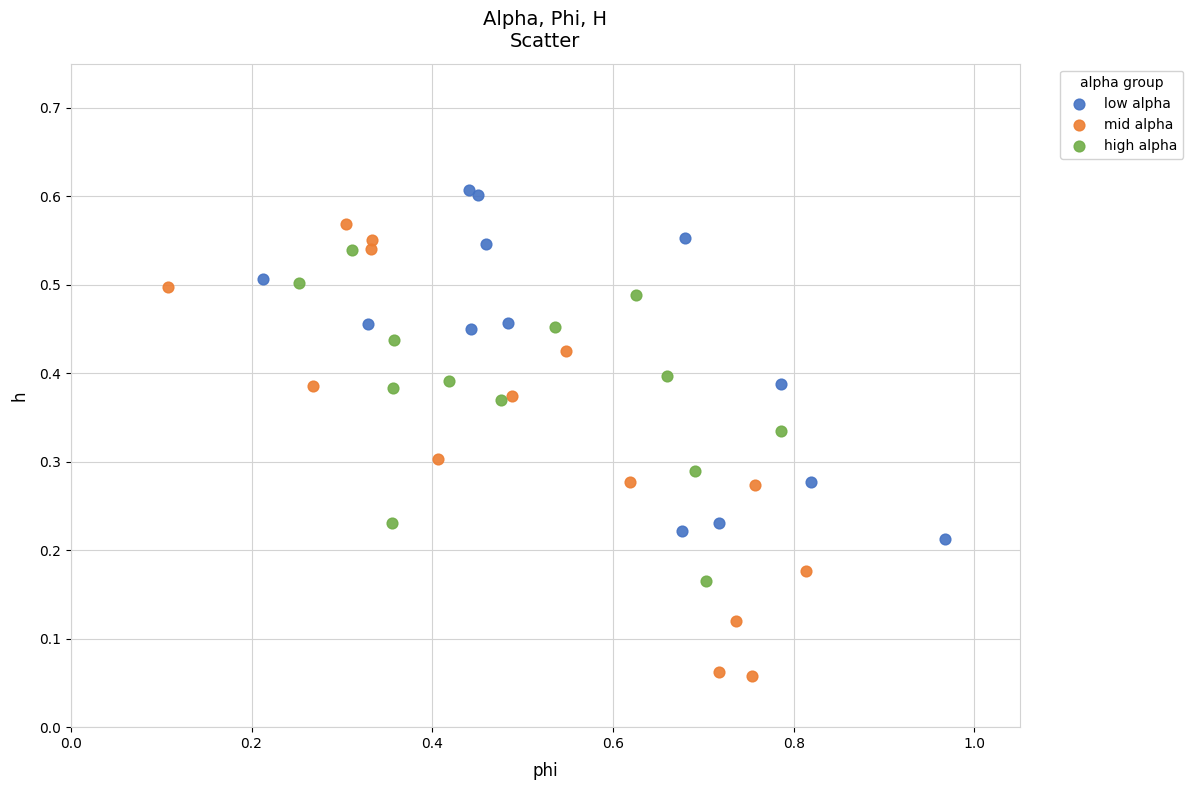

What are all the series names shown in the legend?

low alpha, mid alpha, high alpha